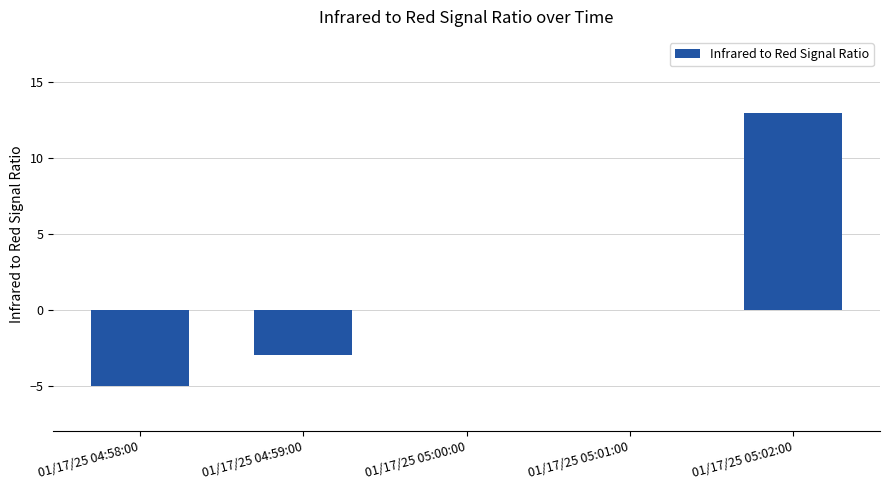

The chart shows a value of 13 at 01/17/25 05:02:00. True or false?

True